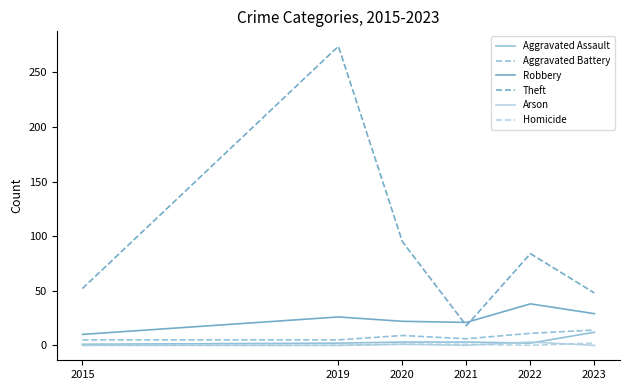

True or false: Aggravated Assault and Robbery intersect in this chart.

False